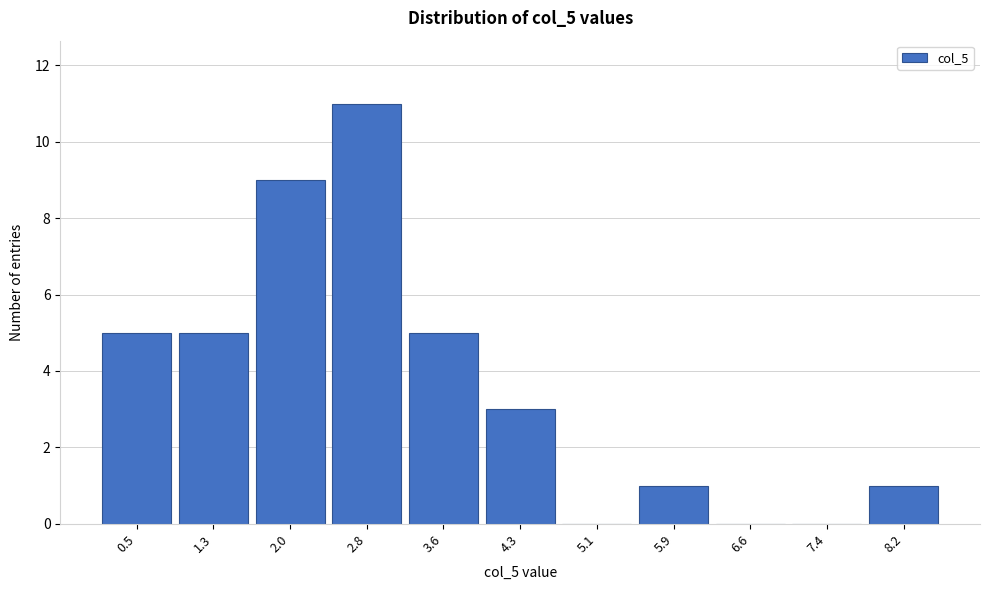

Reading left to right, extract all data points from this chart.

0.5=5	1.3=5	2.0=9	2.8=11	3.6=5	4.3=3	5.1=0	5.9=1	6.6=0	7.4=0	8.2=1